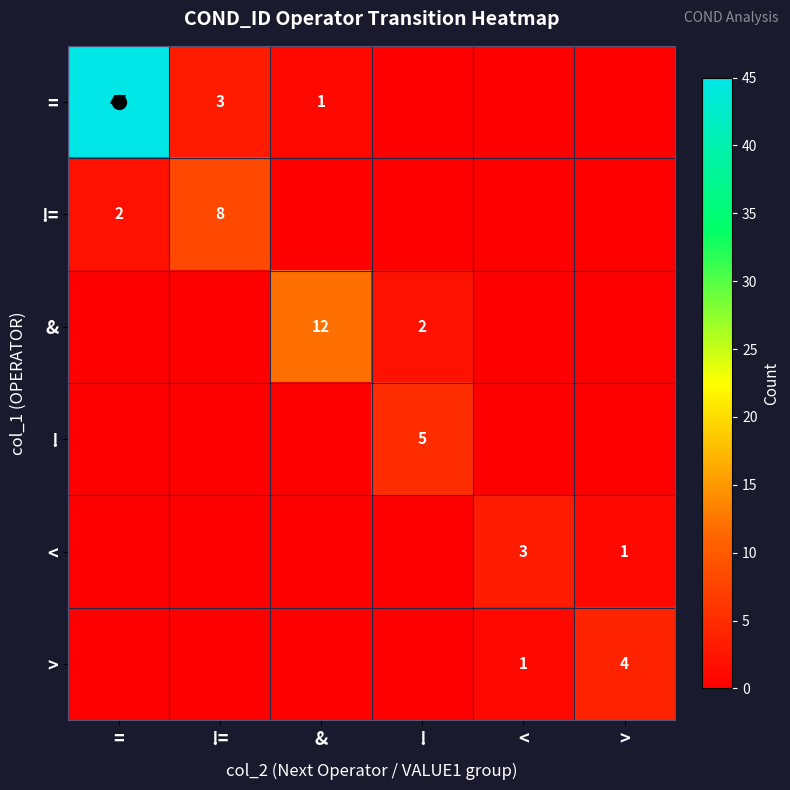

Is it true that & equals 7 at &?

False